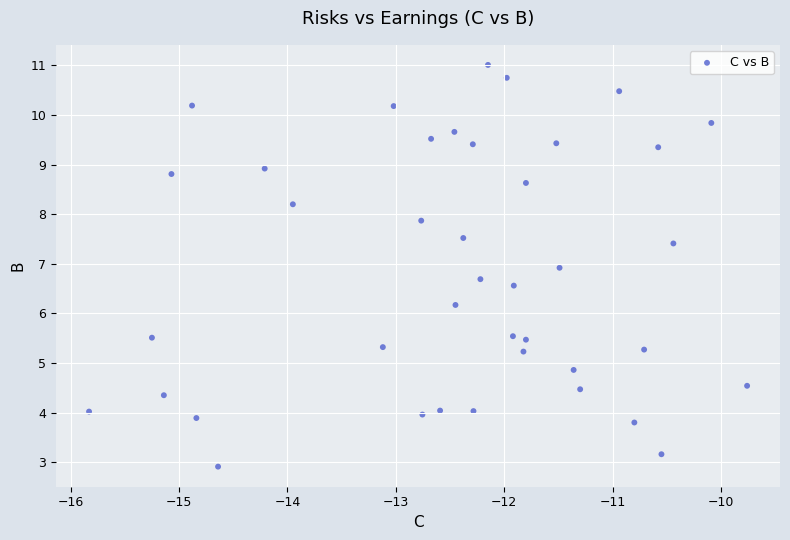

What Y value in the scatter plot is closest to 6?

6.2